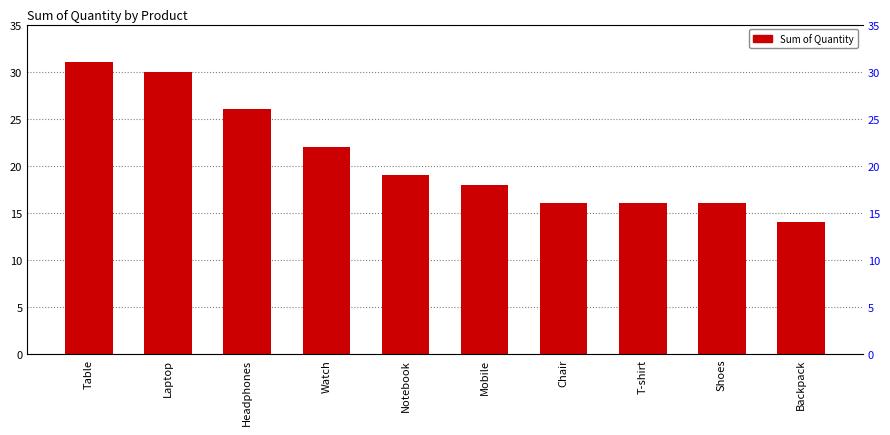

What is the difference between the second highest and second lowest values?

14